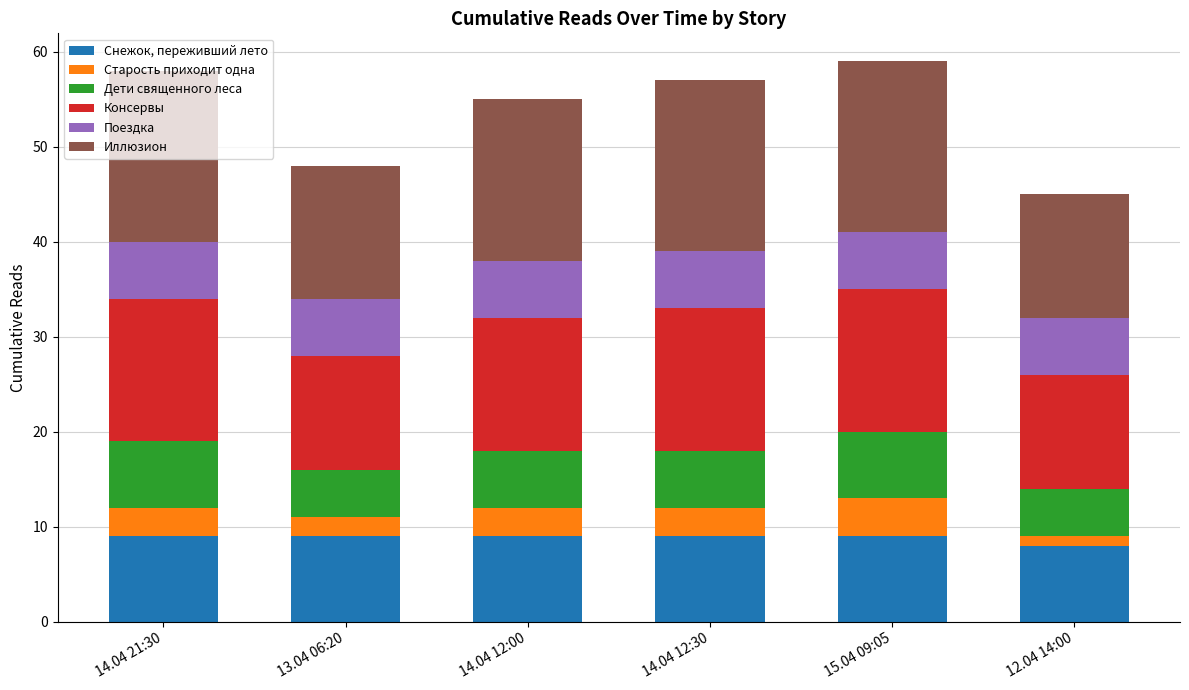

What is the total value across all series at 15.04 09:05?

59